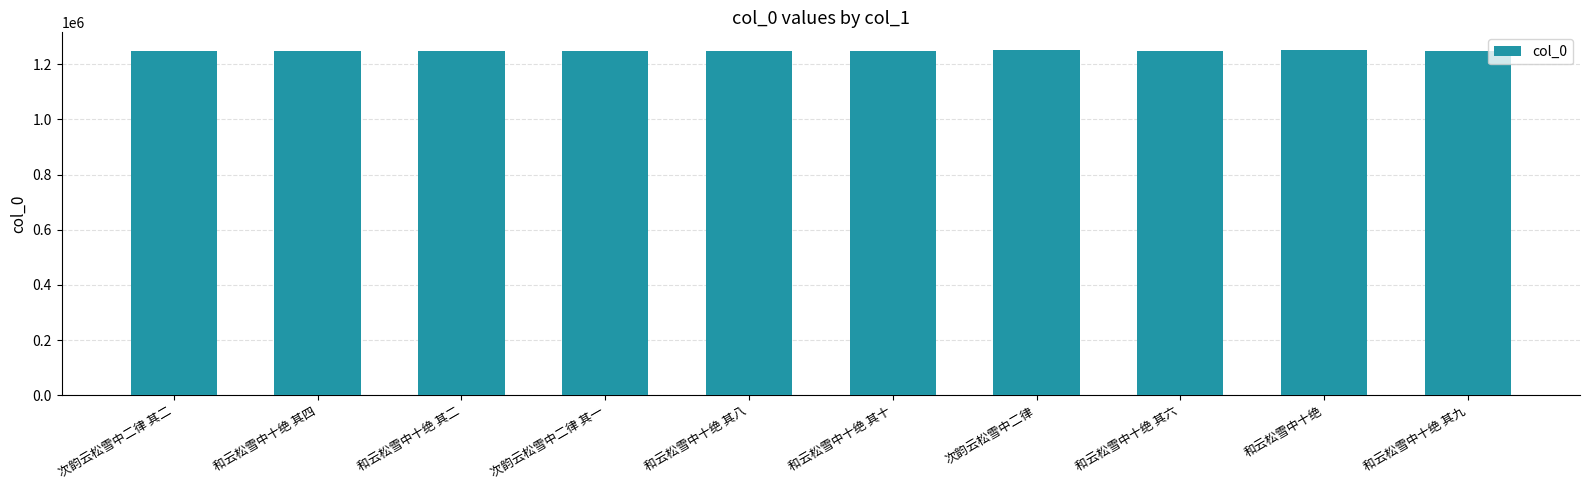

Is it true that the value at 次韵云松雪中二律 其二 is 1247527?

True